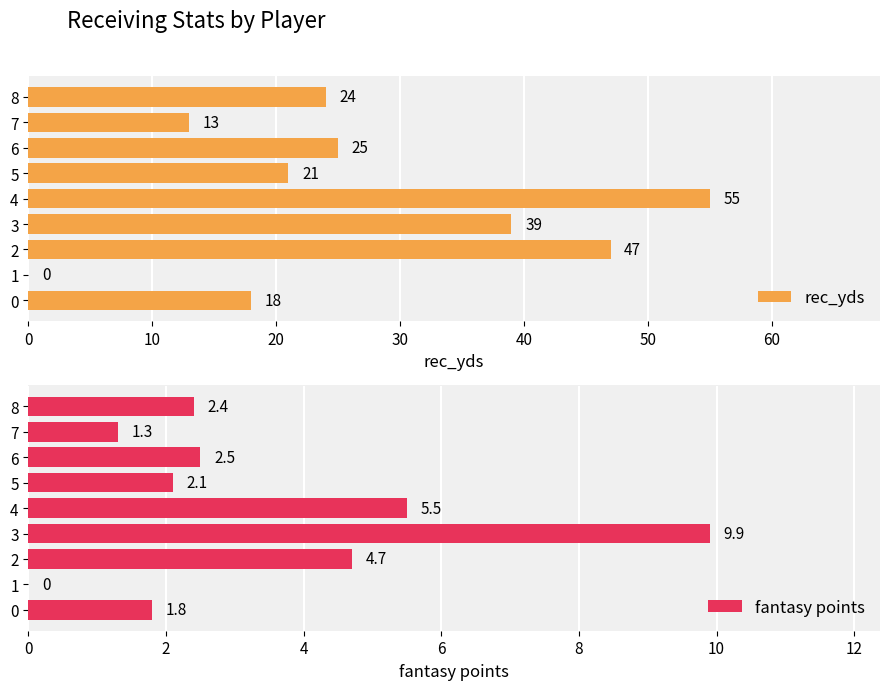

What is the value of the rec_yds bar at the 5th from the left?

55.0